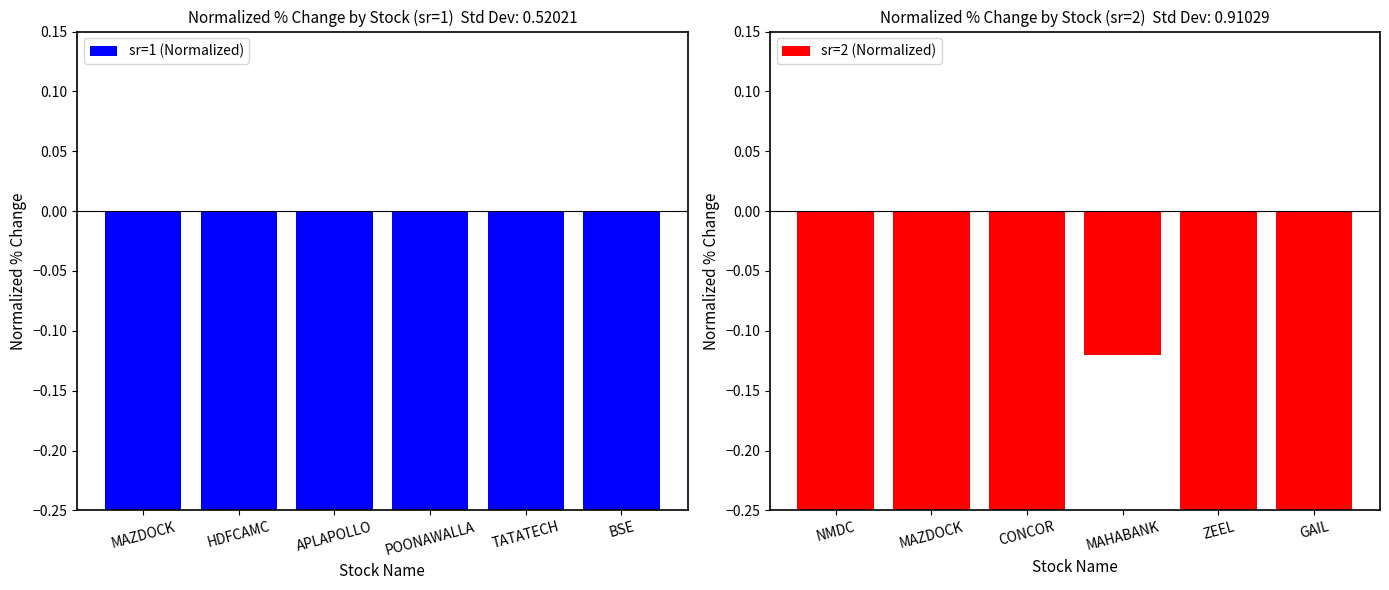

Which category has the lowest value across all series?

APLAPOLLO